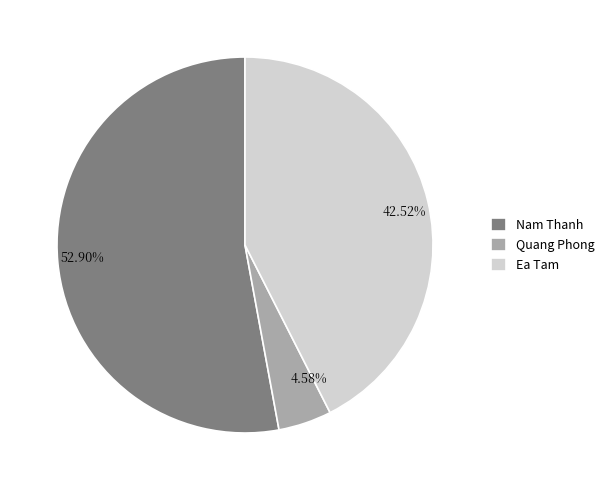

To the nearest percent, what portion does Quang Phong represent?

5%